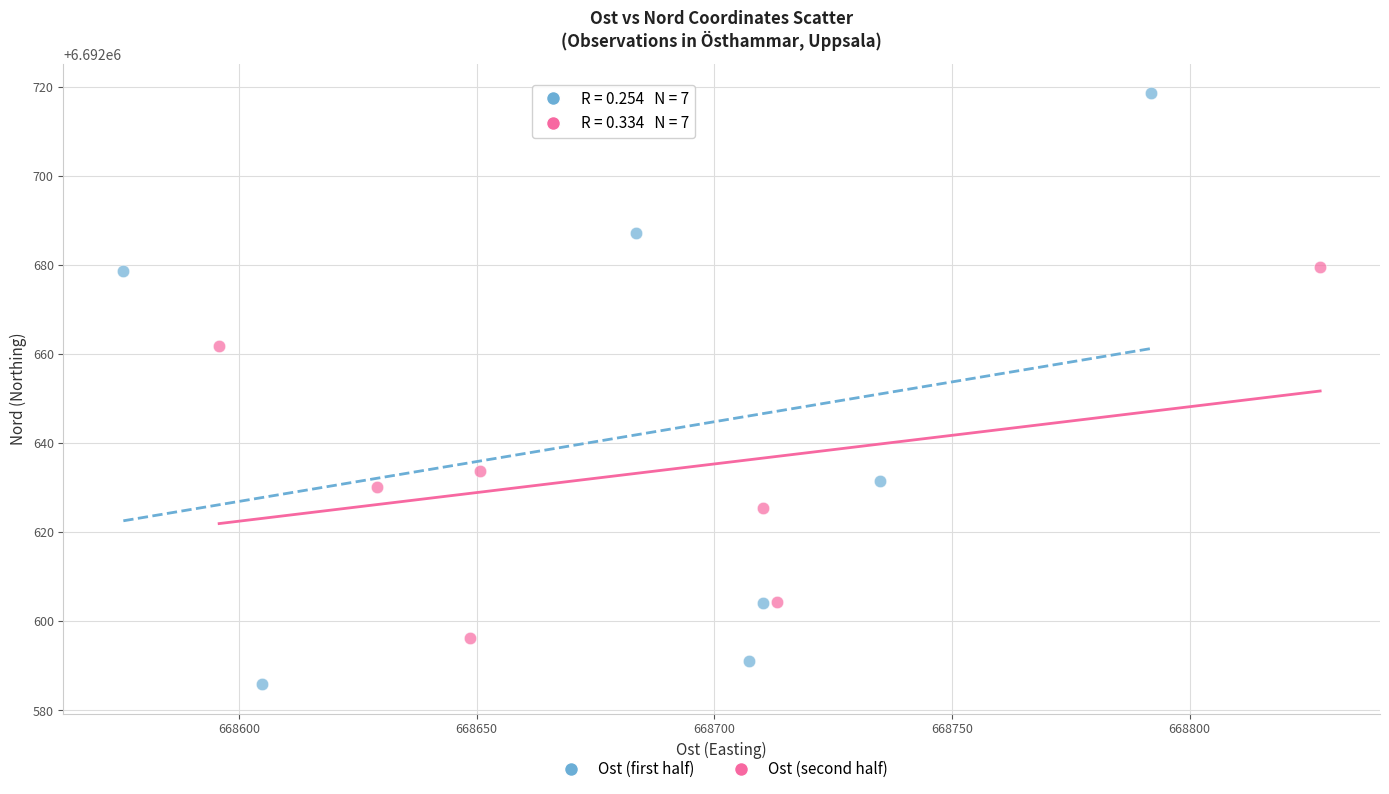

Which series has the widest spread of Y values?

Ost (first half)